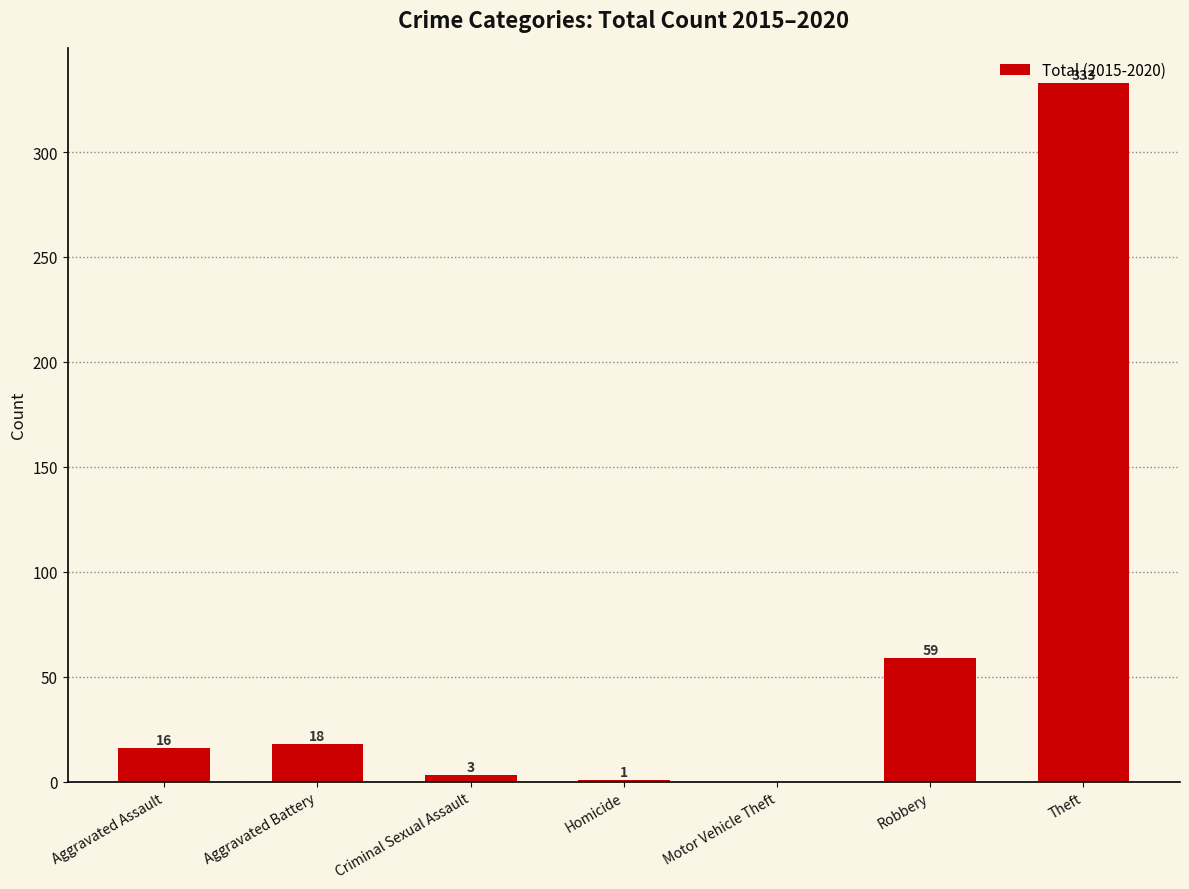

Count the number of data series in this chart.

1